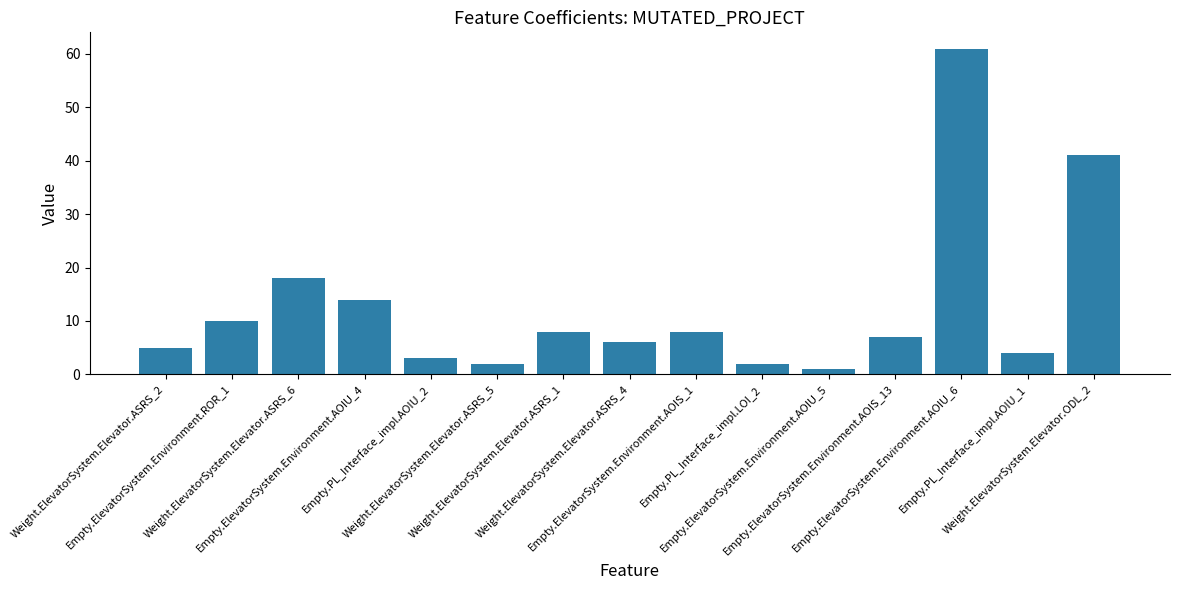

The value at Empty.ElevatorSystem.Environment.AOIS_13 is 7. True or false?

True